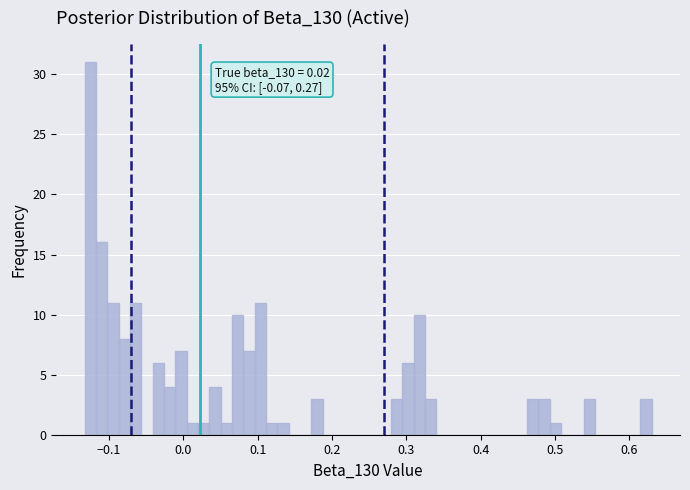

Around what value on the x-axis is the tallest bar? Give the approximate position of its centre, as read against the axis.

-0.13